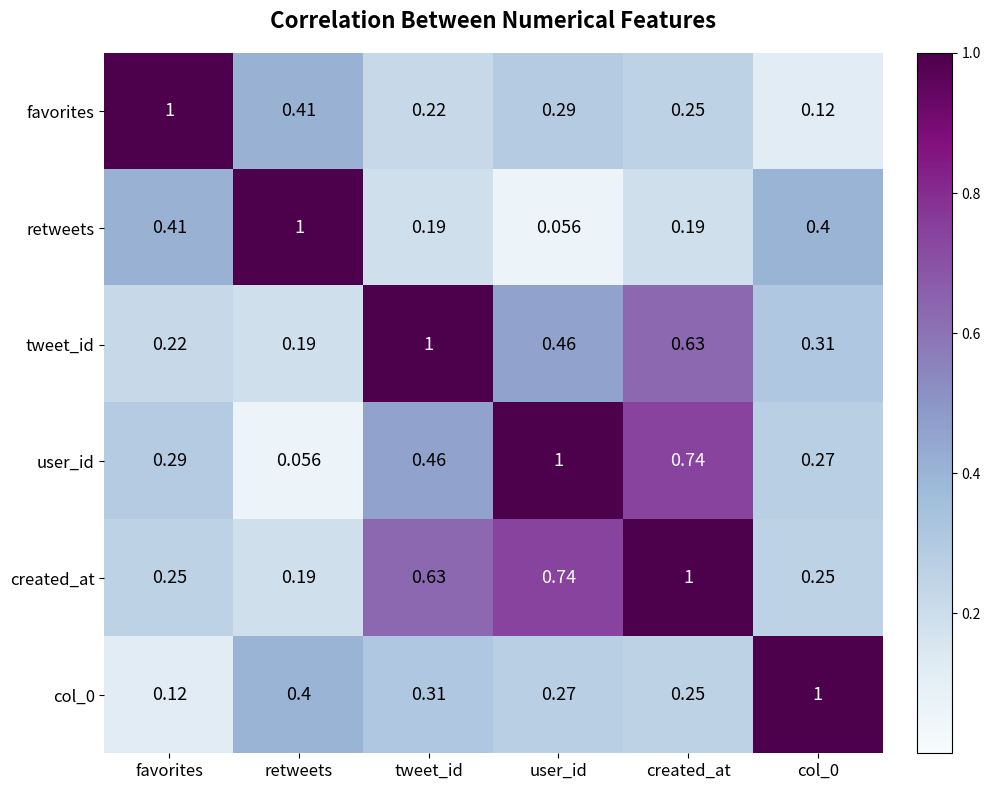

At how many categories does at least one series exceed 0?

6